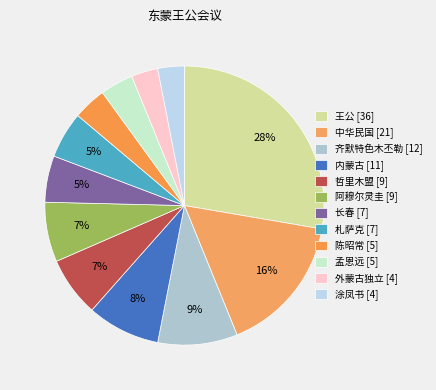

Is it true that 陈昭常 [5] is 1% of the pie?

False